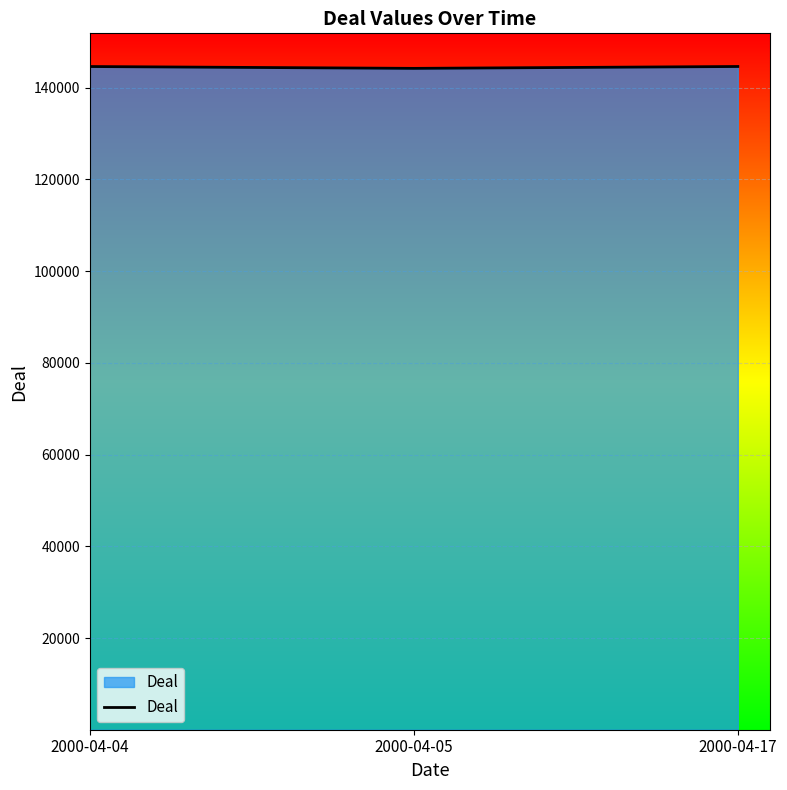

Count the number of data series in this chart.

1